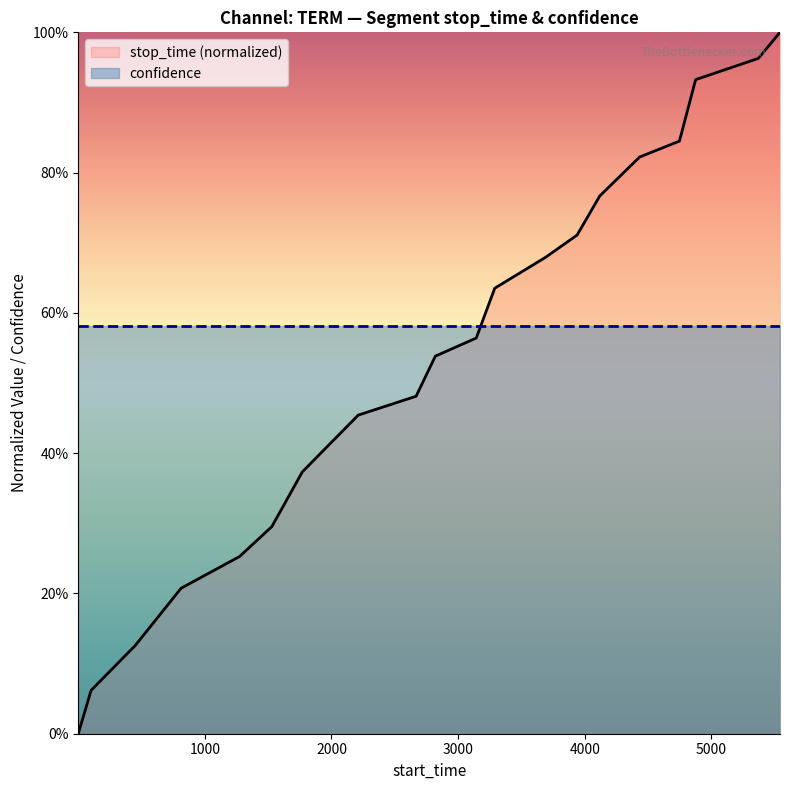

Reading right to left, list all the values displayed in this chart.

1.0	1.0	0.9	0.8	0.8	0.8	0.7	0.7	0.6	0.6	0.5	0.5	0.5	0.4	0.3	0.3	0.2	0.1	0.1	0.0